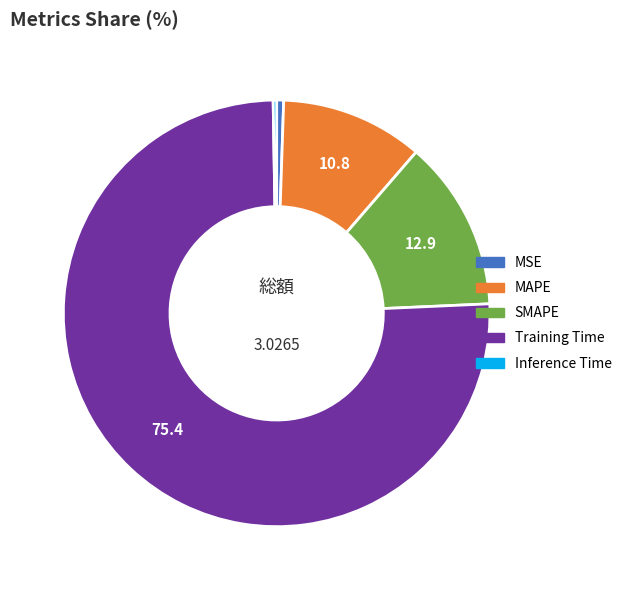

Combined, do MAPE and MSE account for over 50%?

No